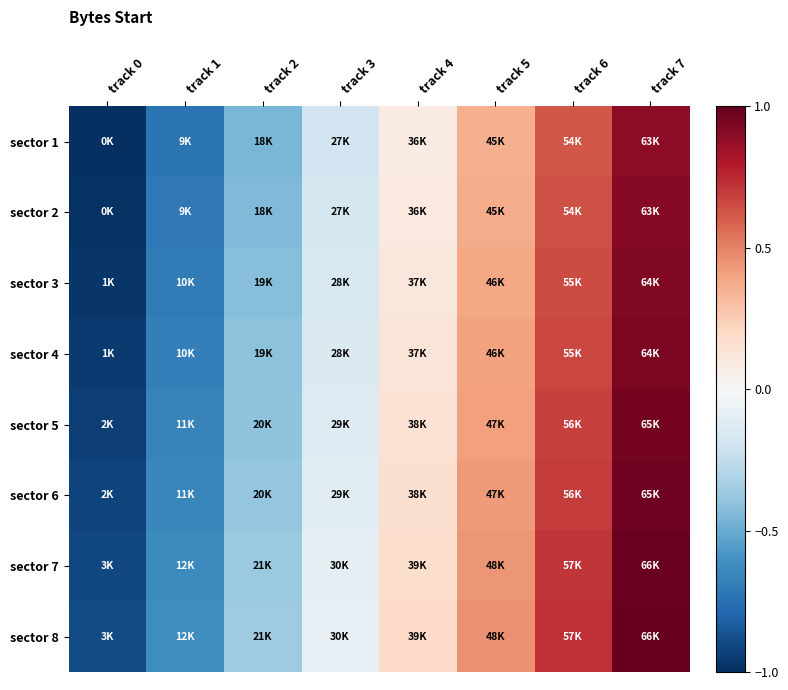

What is the total value across all series at track 6?

5.4